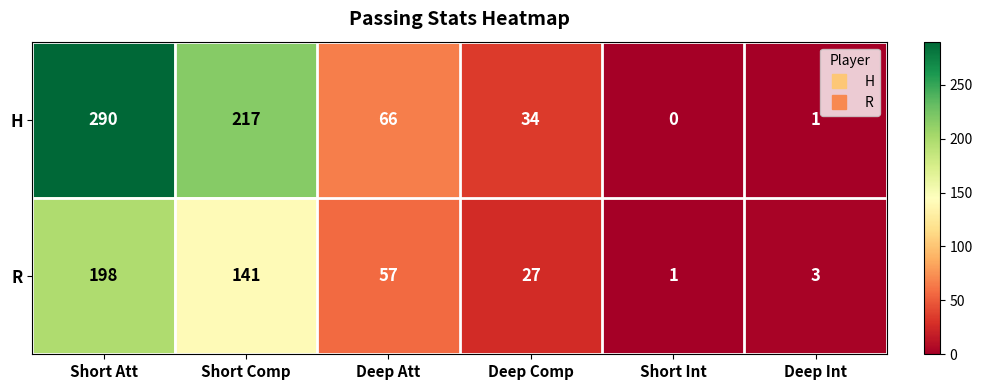

Reading left to right, transcribe all the data shown in this chart.

H: 290	217	66	34	0	1
R: 198	141	57	27	1	3